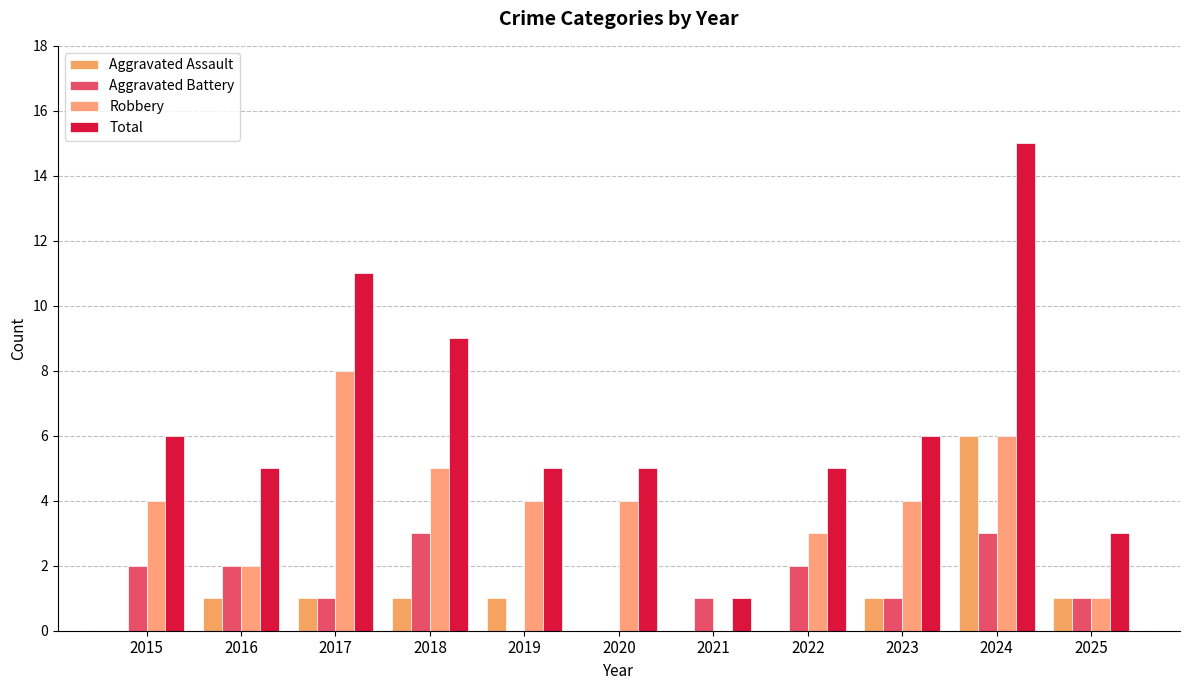

Count the number of data series in this chart.

4